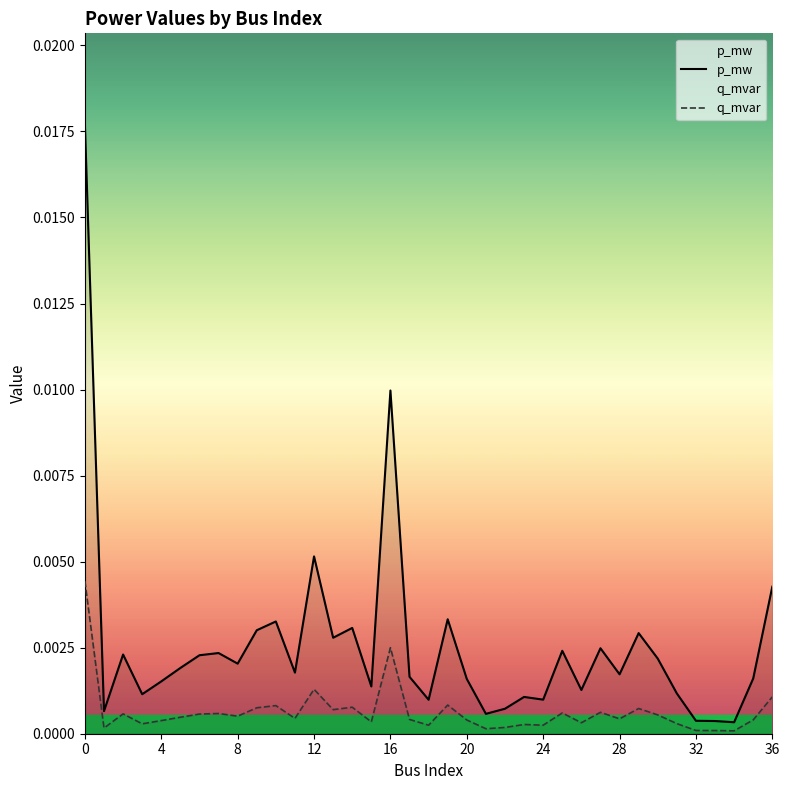

True or false: q_mvar and p_mw cross at least once.

False